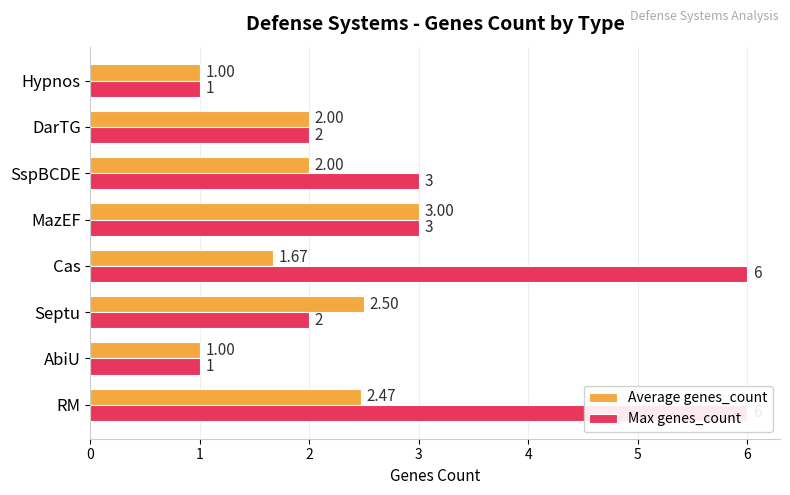

What is the value of the Average genes_count bar at the 3rd from the left?

2.5